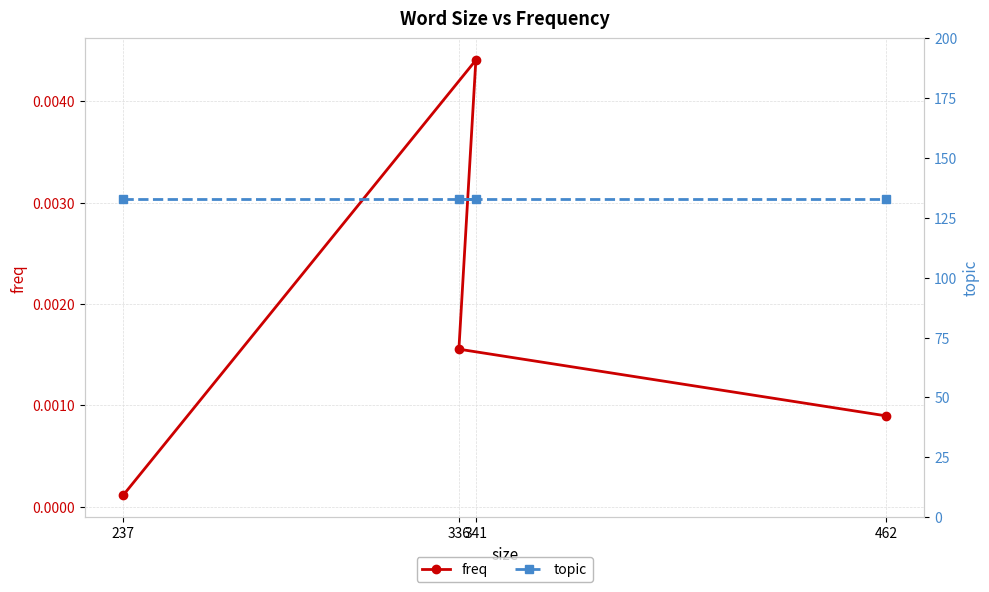

True or false: freq has more than 0 points higher than both neighbors.

True